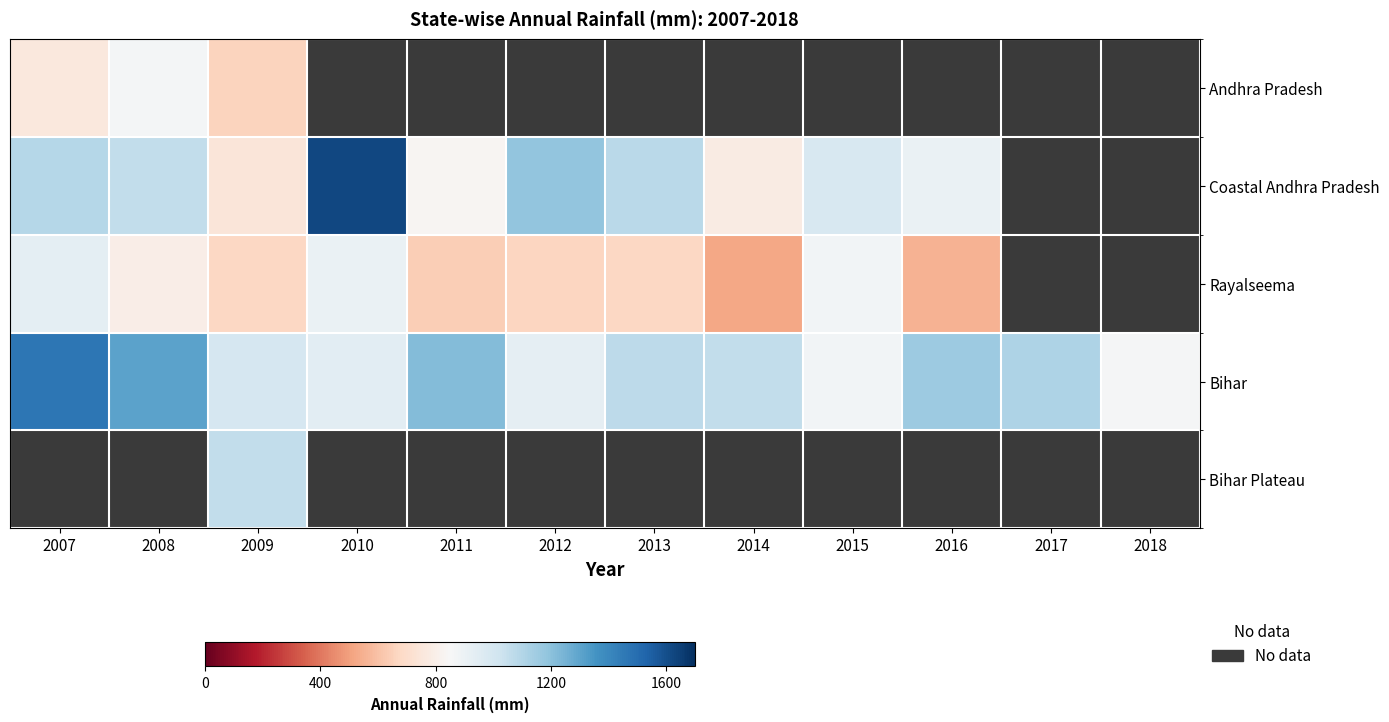

The Bihar series shows 1475.8 at 2018. True or false?

False